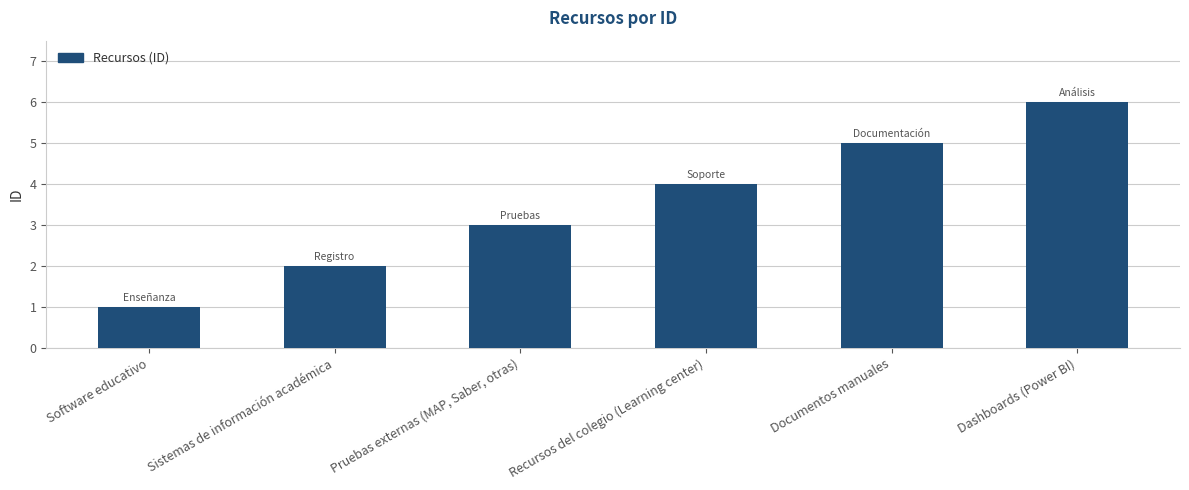

List the labels in order of value, smallest first.

Software educativo, Sistemas de información académica, Pruebas externas (MAP, Saber, otras), Recursos del colegio (Learning center), Documentos manuales, Dashboards (Power BI)